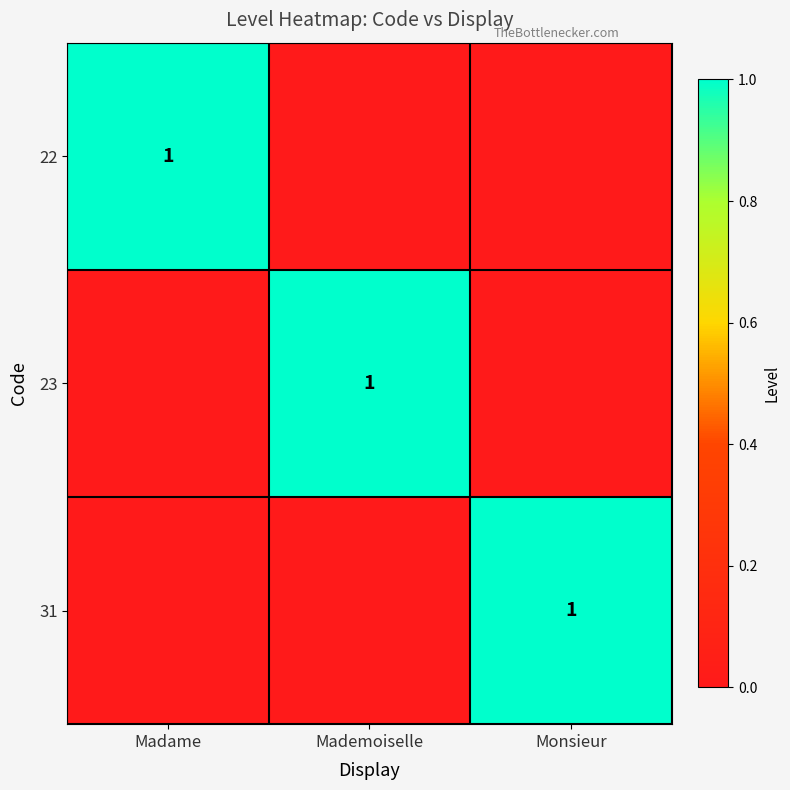

True or false: 31 has a value of 0 at Monsieur.

False